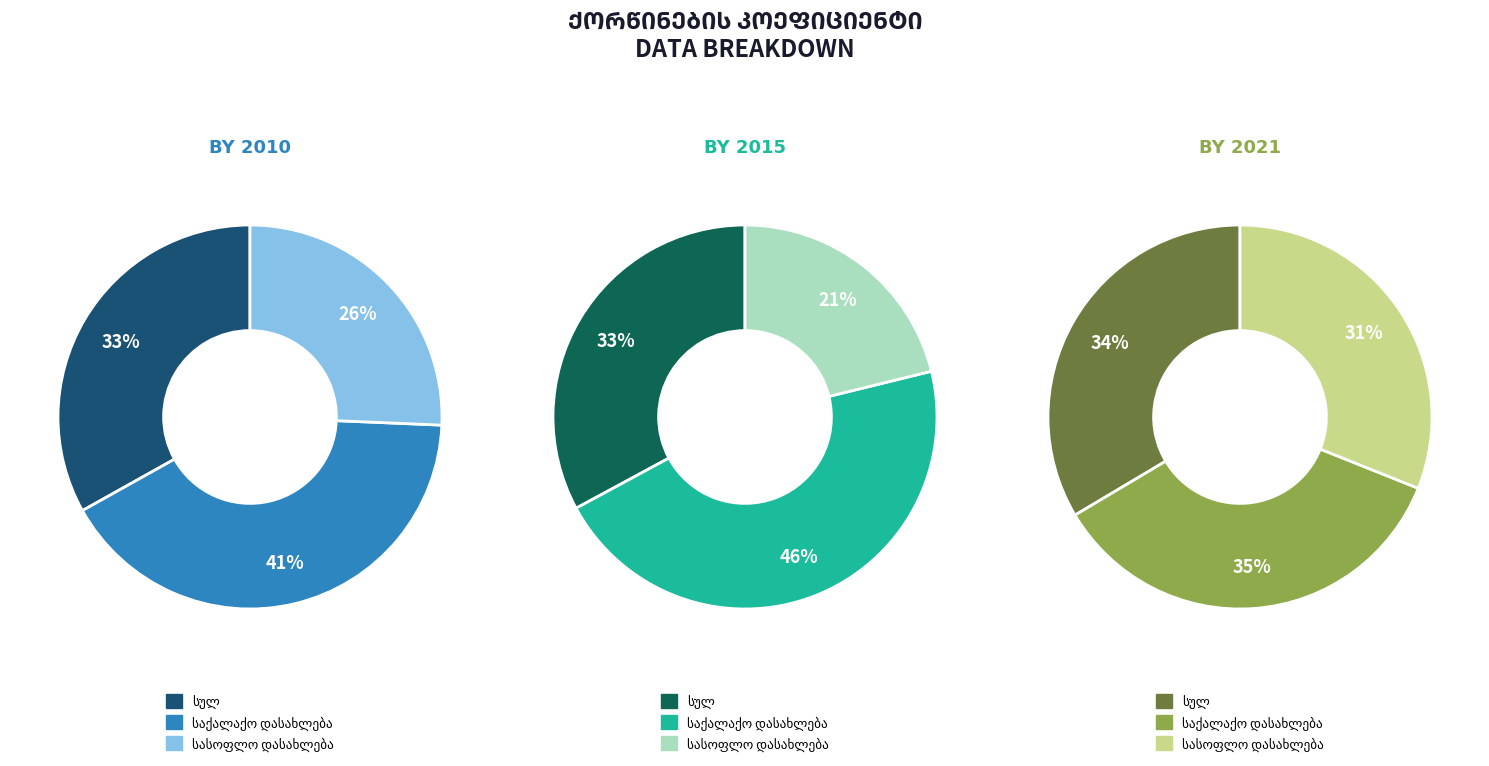

Does any single category account for the majority?

No